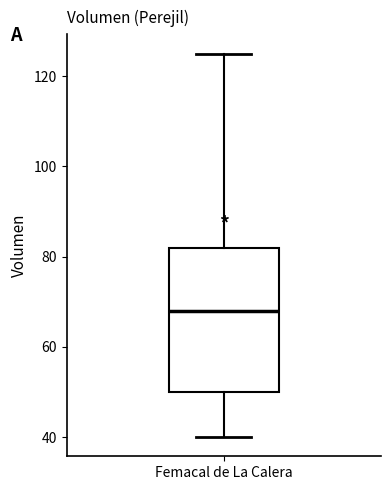

Read this box plot against the y-axis: the position of the median line, the range covered by the box, and the ends of both whiskers. The values are not printed on the chart, so give them approximately, as read against the axis.

median 68, box 50 to 82, whiskers 40 to 126